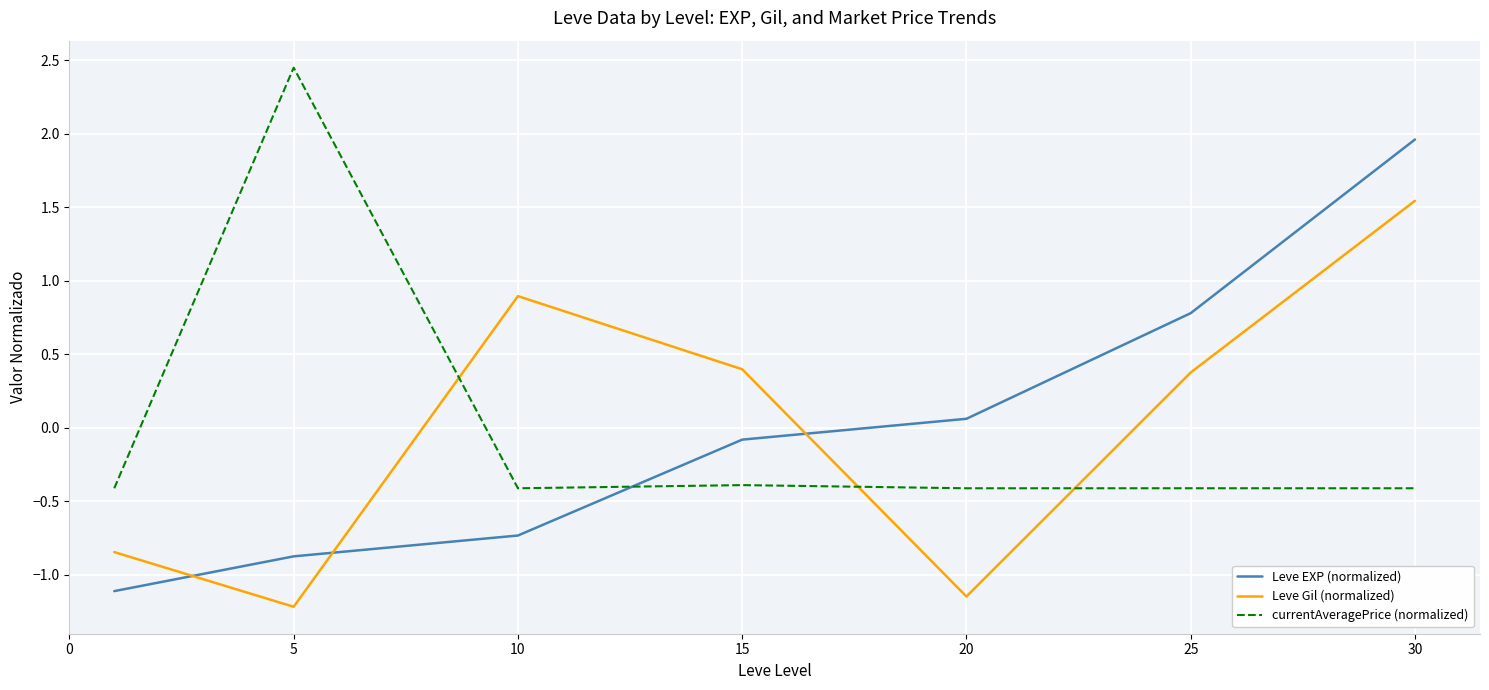

After their last crossing, which series has the higher values: Leve EXP (normalized) or Leve Gil (normalized)?

Leve EXP (normalized)